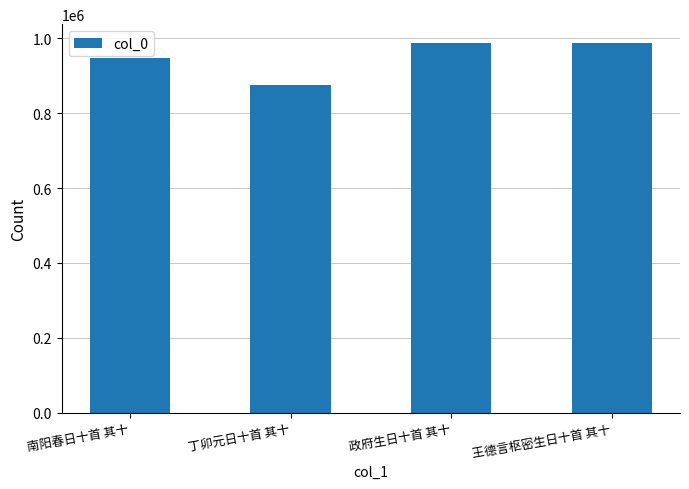

Which has a higher value, 政府生日十首 其十 or 丁卯元日十首 其十?

政府生日十首 其十